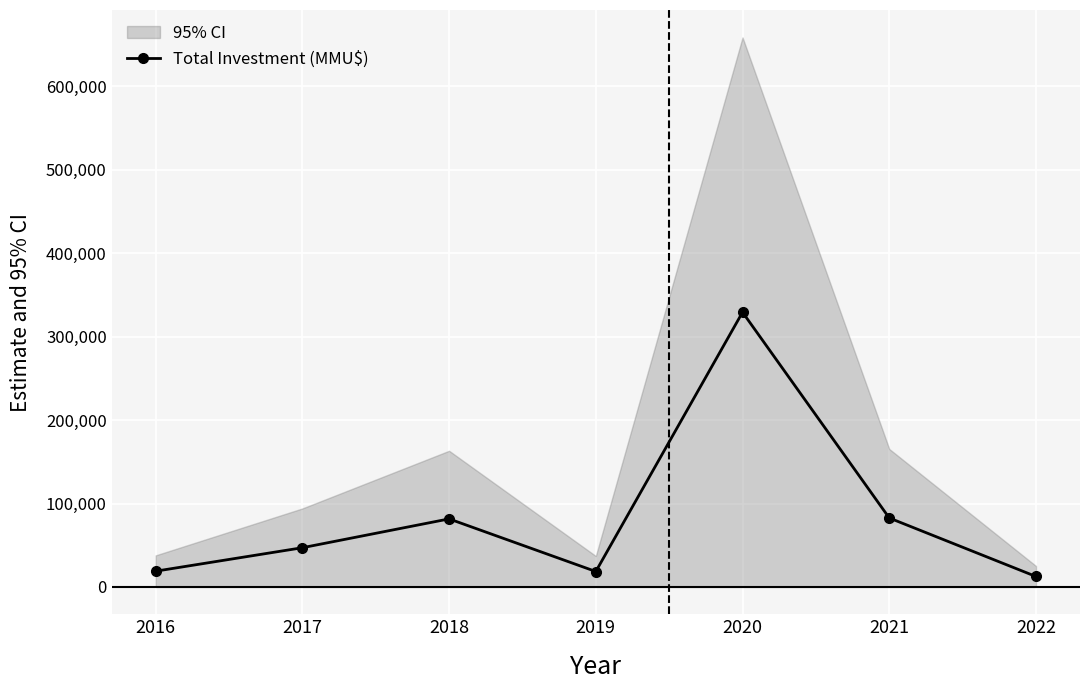

What is the difference between the values at 2020 and 2019?

310780